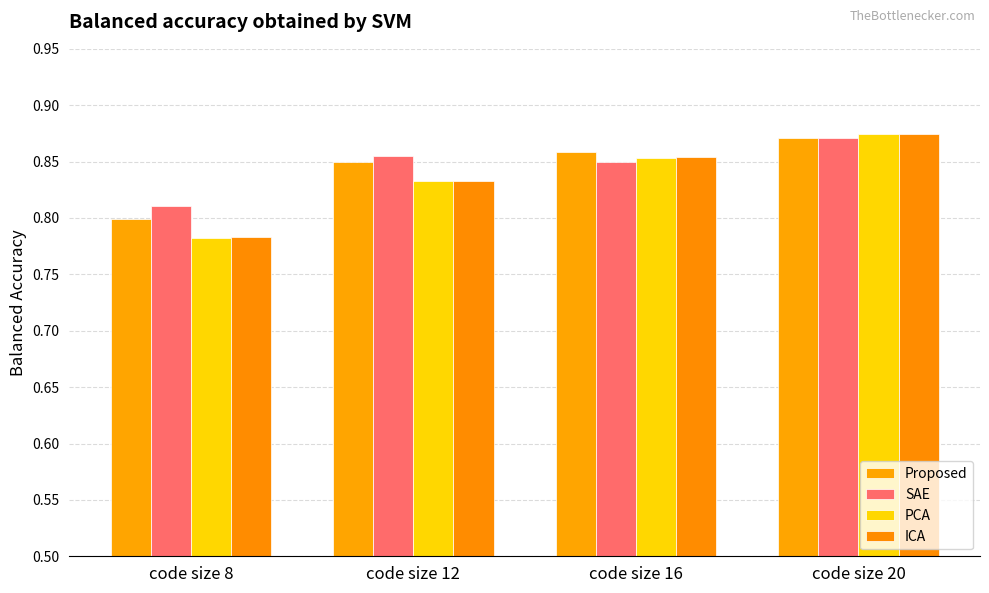

Is it true that SAE equals 0.8 at code size 8?

True